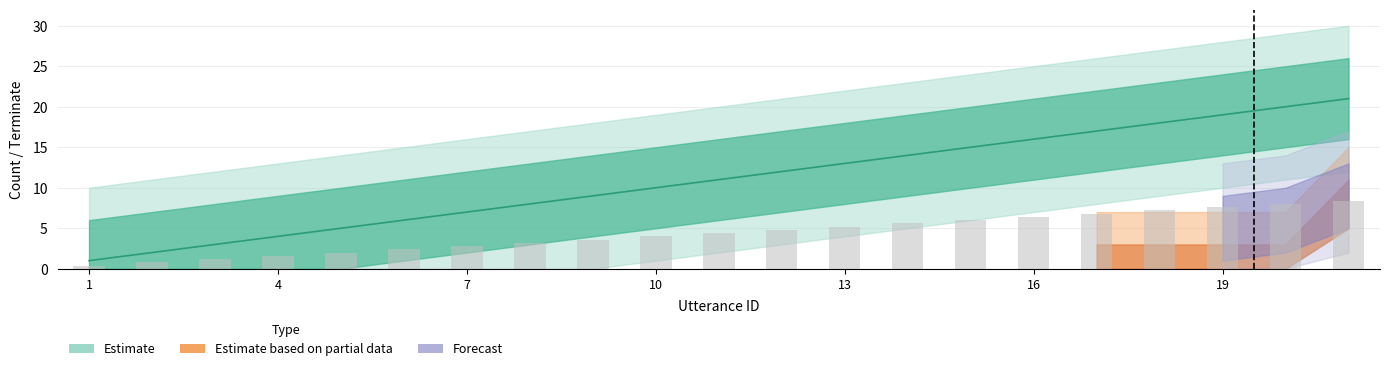

What is the smallest value displayed?

1